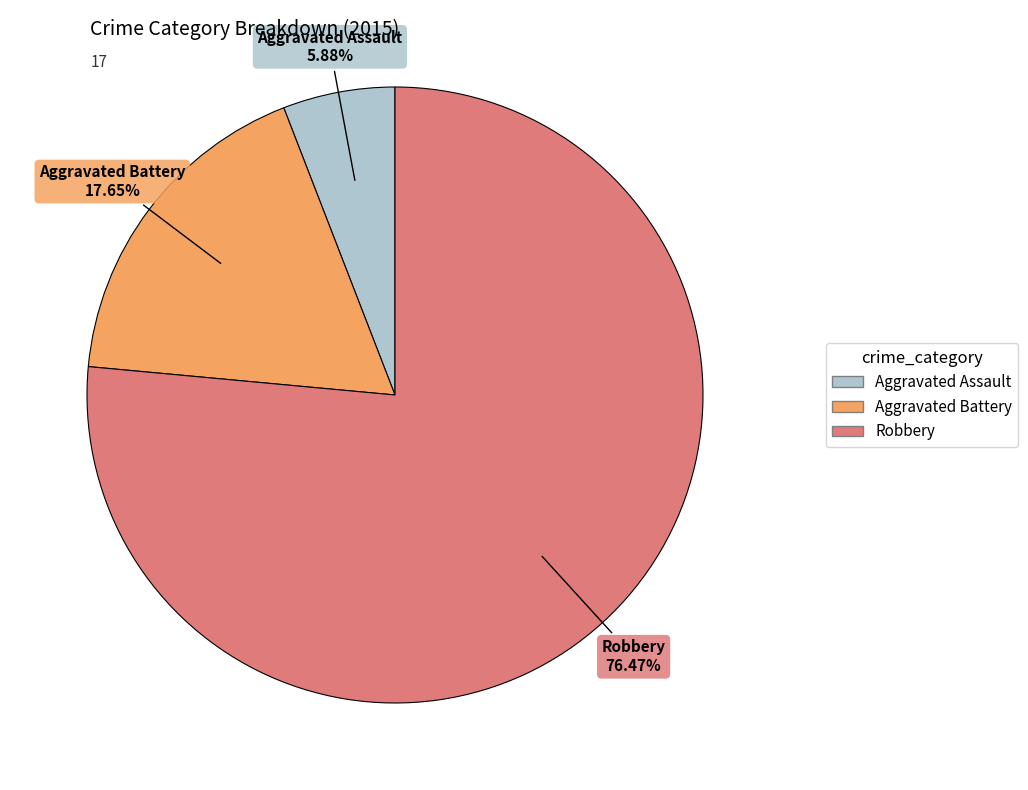

Is there a majority slice in this chart?

Yes